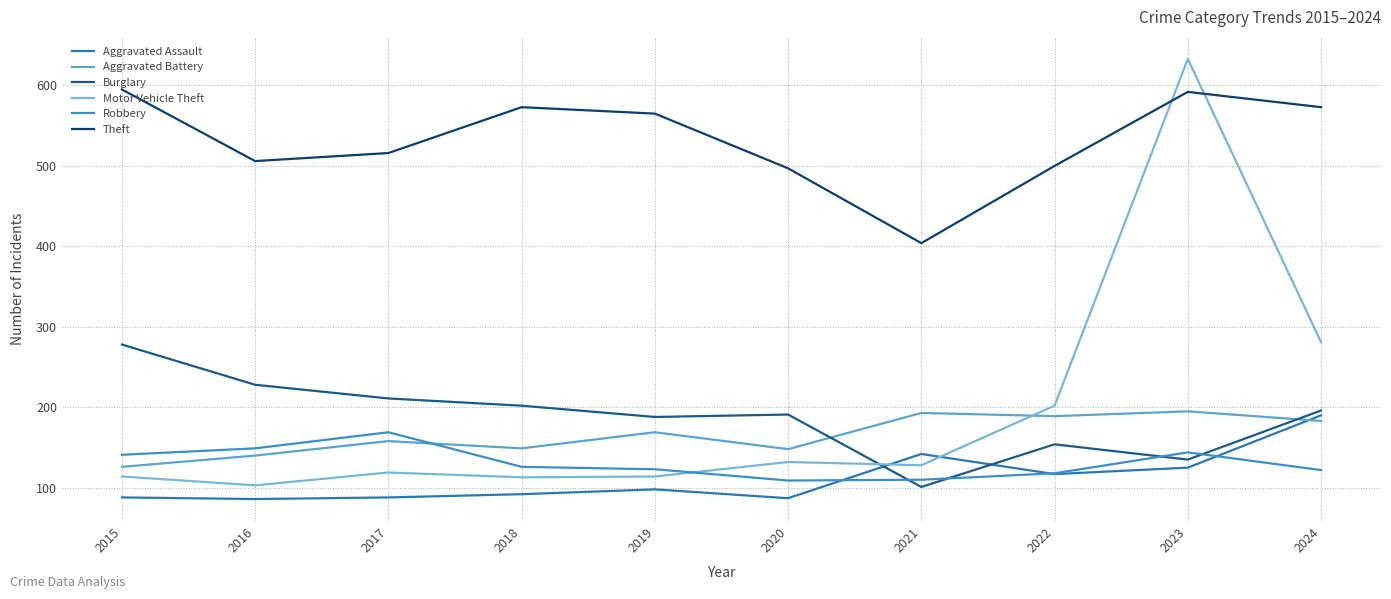

At how many categories does at least one series exceed 614?

1